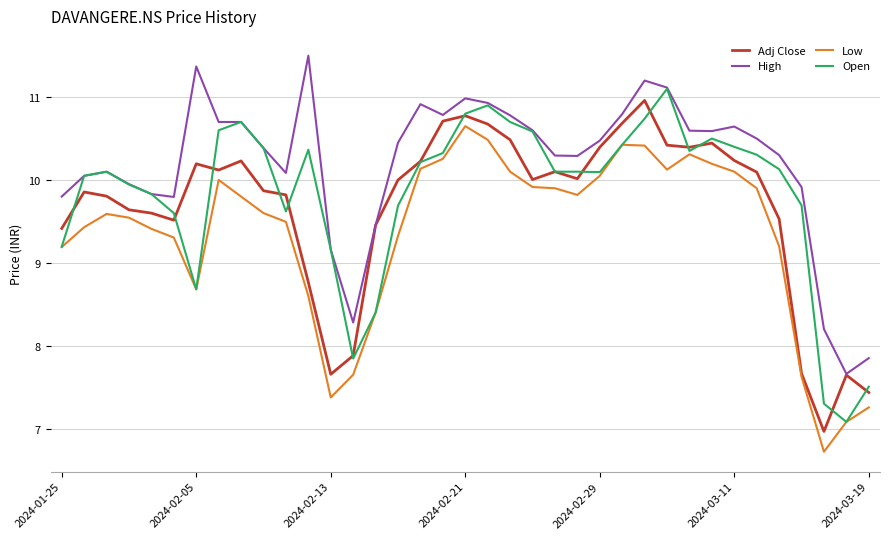

What is the lowest value of the Open series?

7.1